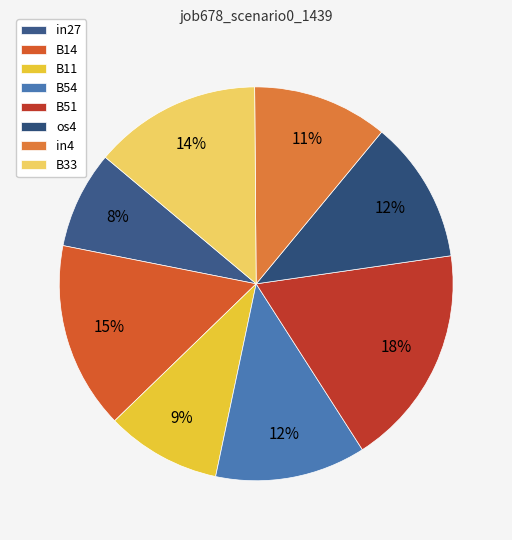

What percentage is NOT represented by os4?

88.3%